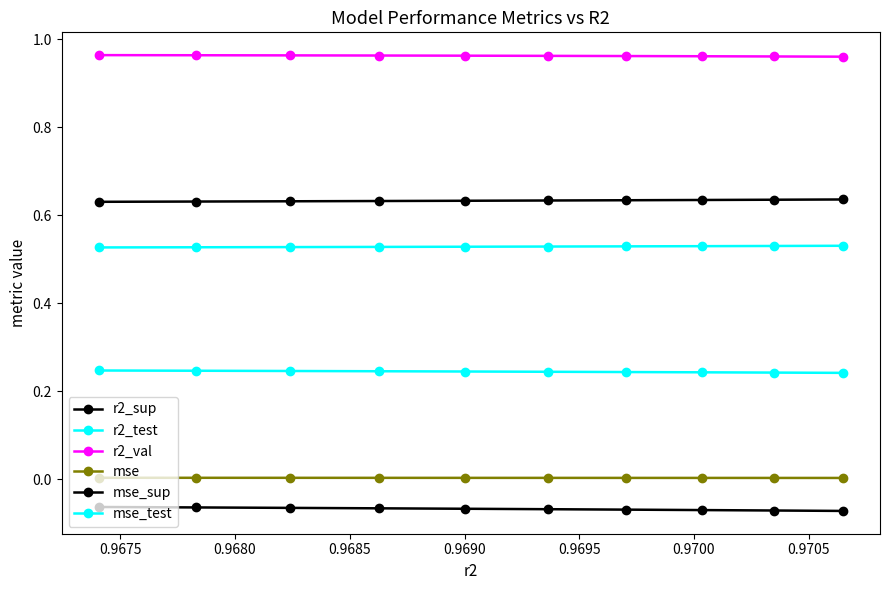

Count the number of data series in this chart.

6